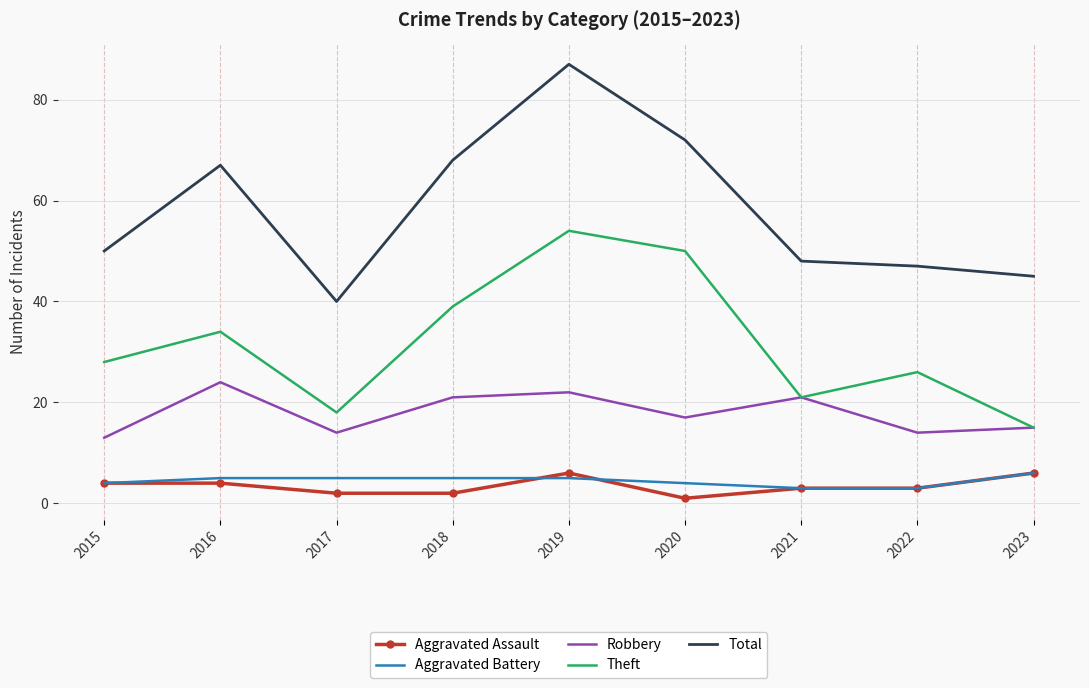

What is the spread (max minus min) of values at 2016?

63